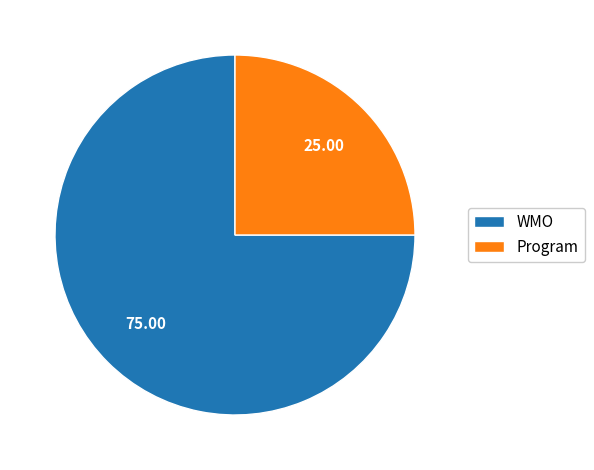

Does WMO represent more than half of the total?

Yes